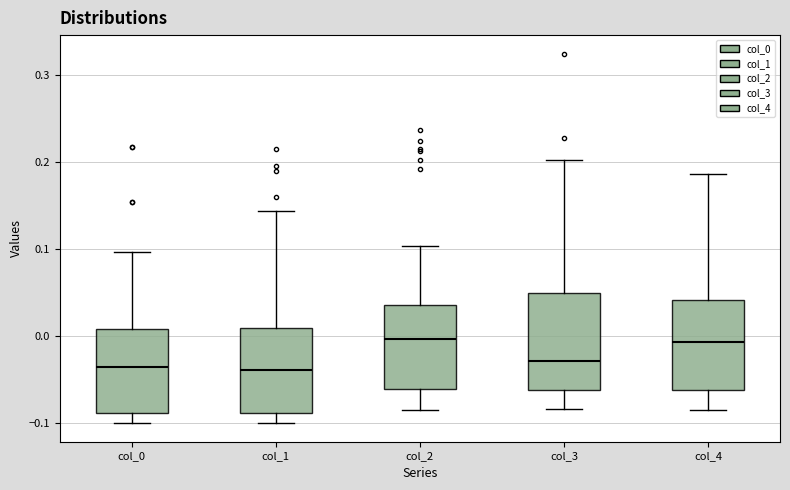

Reading left to right, transcribe this box plot: for each box, give where its median line is, the range the box spans, and where its two whiskers end, as read against the y-axis. The values are not printed on the chart, so give them approximately, as read against the axis.

col_0: median -0.04, box -0.09 to 0.01, whiskers -0.10 to 0.10
col_1: median -0.04, box -0.09 to 0.01, whiskers -0.10 to 0.14
col_2: median 0.00, box -0.06 to 0.04, whiskers -0.08 to 0.10
col_3: median -0.03, box -0.06 to 0.05, whiskers -0.08 to 0.20
col_4: median -0.01, box -0.06 to 0.04, whiskers -0.09 to 0.19